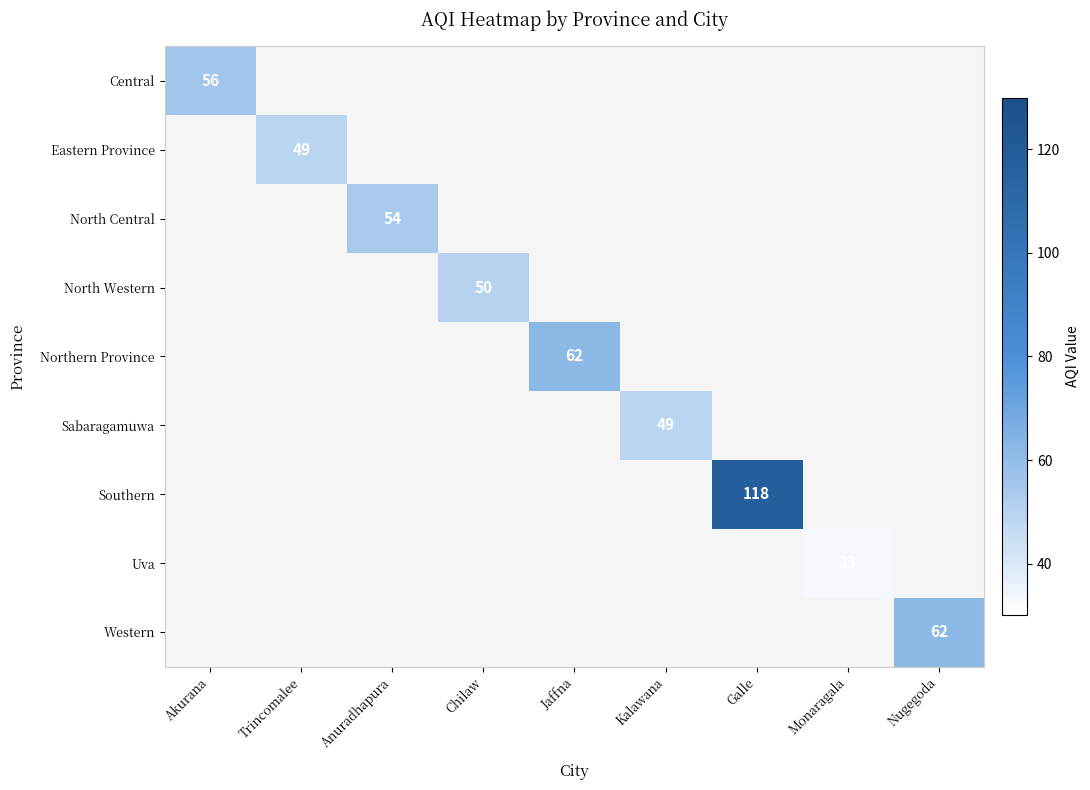

At which category does the chart reach its minimum across all series?

Monaragala